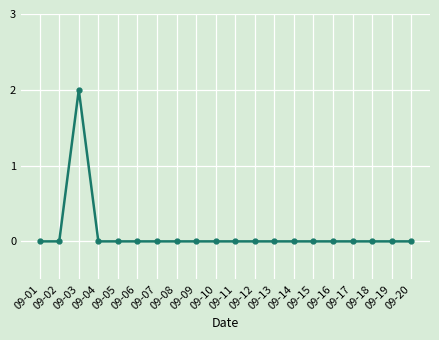

The chart shows a value of 0 at 09-06. True or false?

True